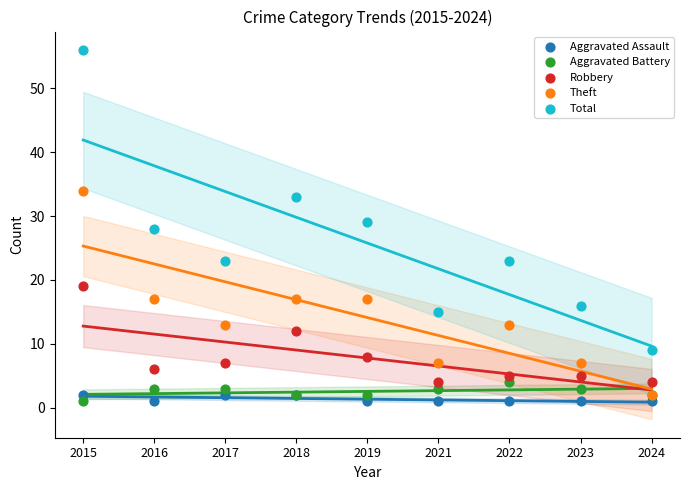

In the Total series, what Y value is closest to 32?

33